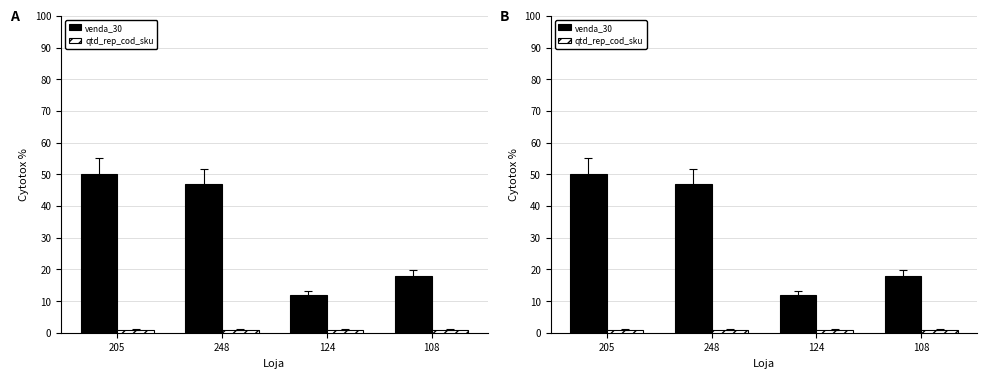

Is it true that venda_30 equals 12 at 124?

True